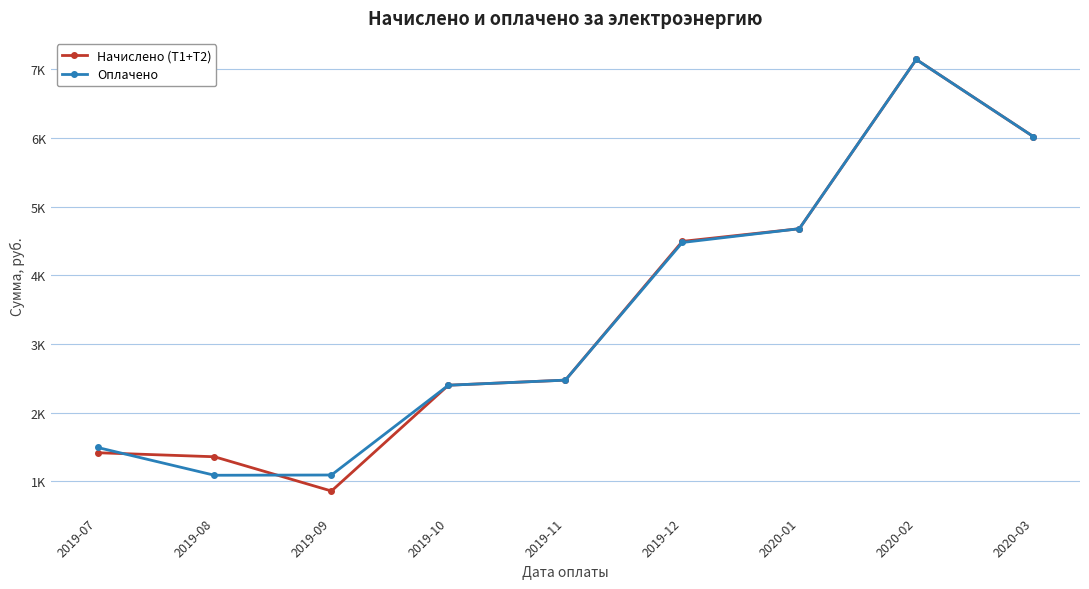

The value of Начислено (Т1+Т2) at 2019-12 is 4492.9. True or false?

True